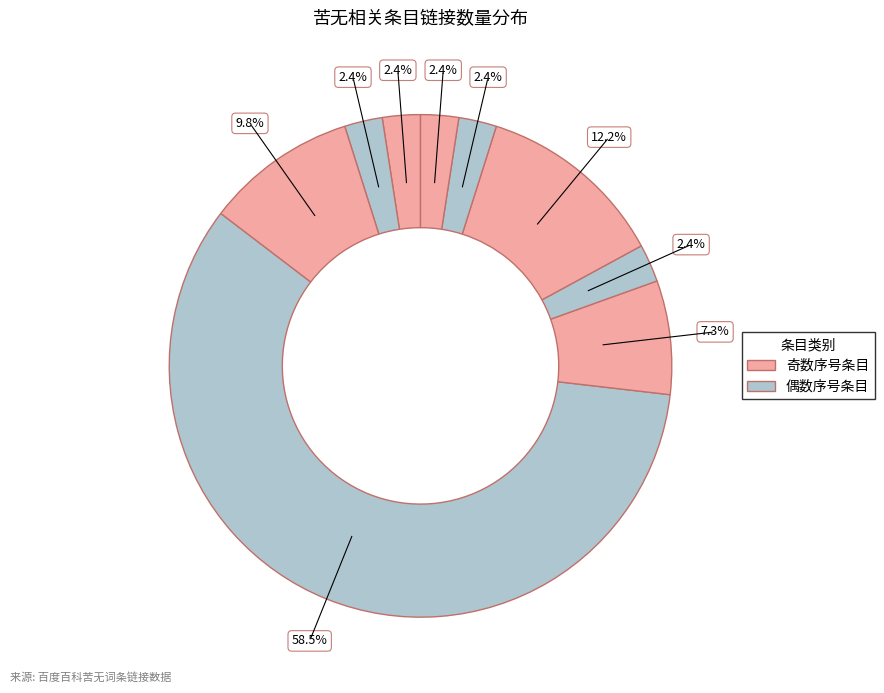

How many slices are in this pie chart?

9